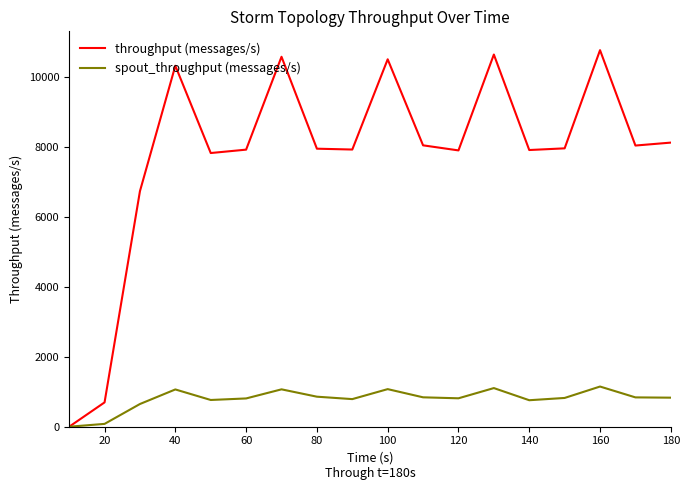

At how many categories does at least one series exceed 8489?

5